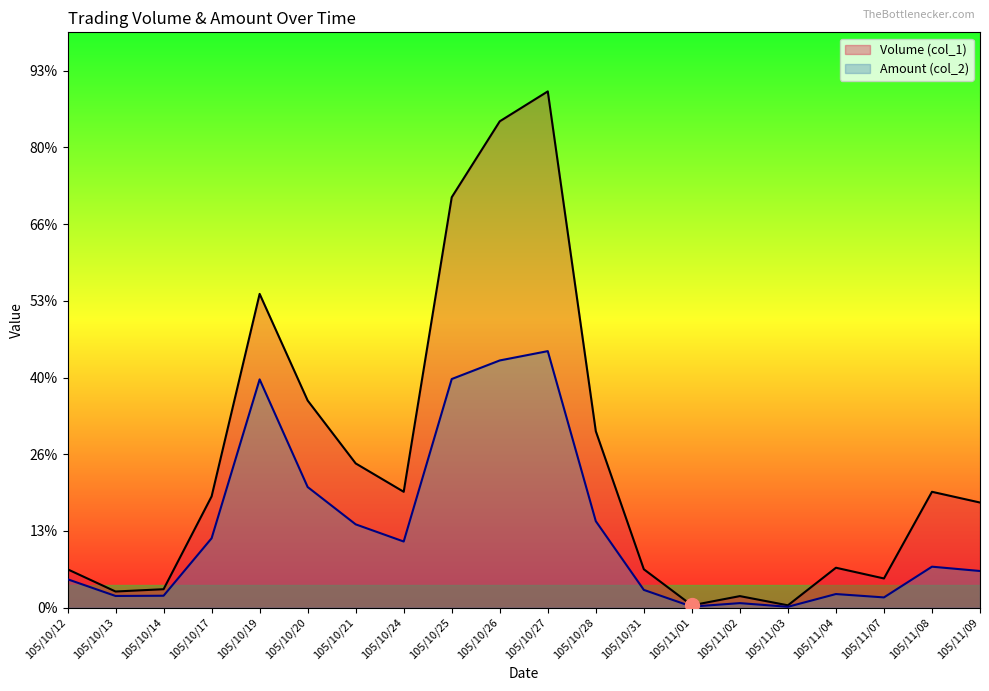

At which label does Volume (col_1) reach its peak?

105/10/27